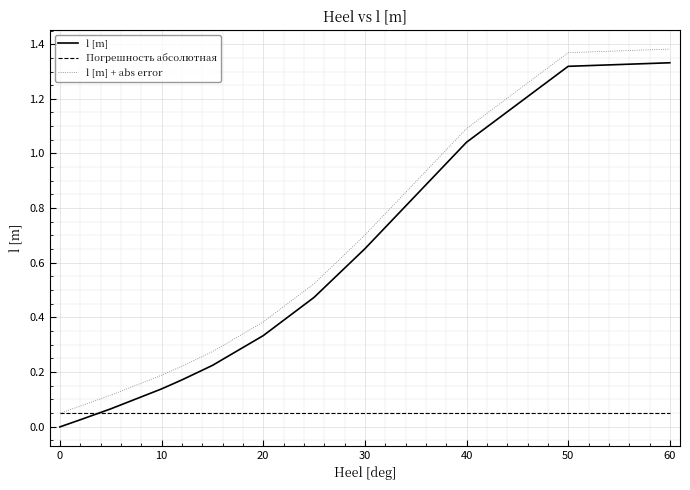

True or false: l [m] and l [m] + abs error intersect in this chart.

False